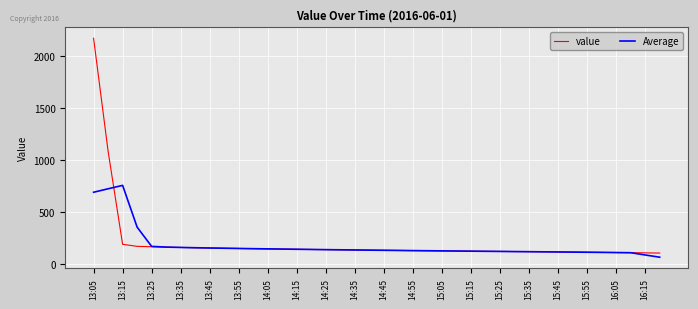

Rank the series by their maximum value, from lowest to highest.

Average, value